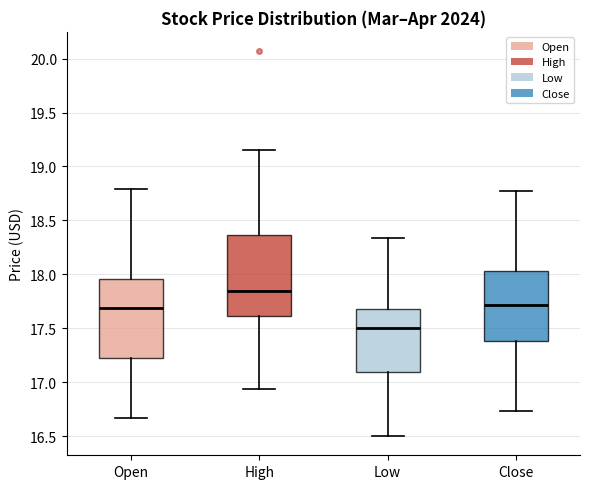

Reading left to right, transcribe this box plot: for each box, give where its median line is, the range the box spans, and where its two whiskers end, as read against the y-axis. The values are not printed on the chart, so give them approximately, as read against the axis.

Open: median 17.70, box 17.20 to 17.95, whiskers 16.65 to 18.80
High: median 17.85, box 17.60 to 18.35, whiskers 16.95 to 19.15
Low: median 17.50, box 17.10 to 17.70, whiskers 16.50 to 18.35
Close: median 17.70, box 17.40 to 18.05, whiskers 16.75 to 18.75